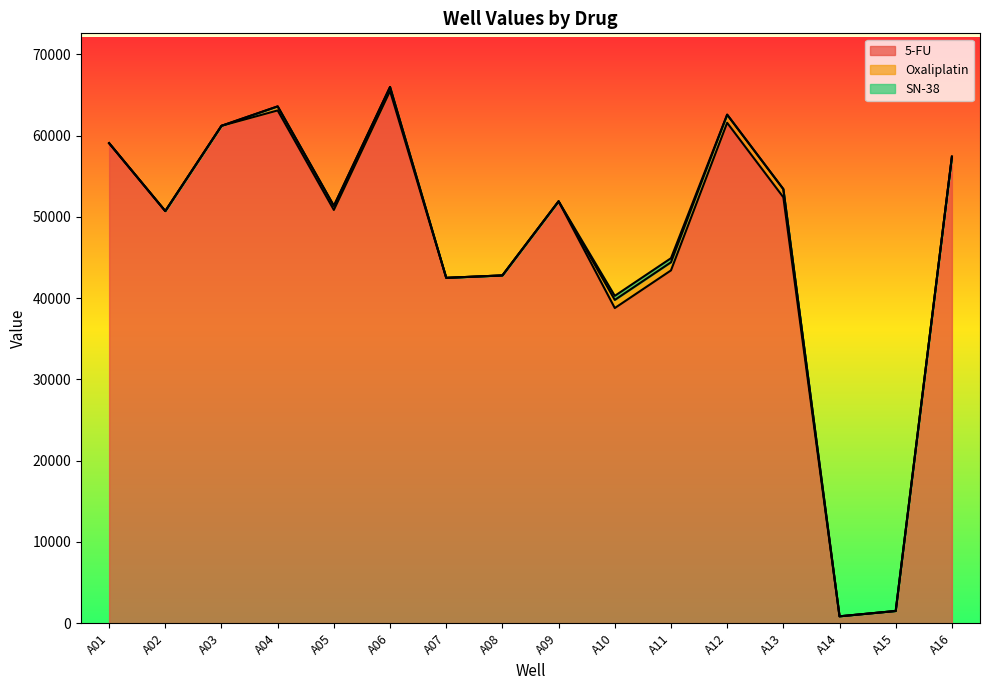

What is the average value of the Oxaliplatin series?

343.7